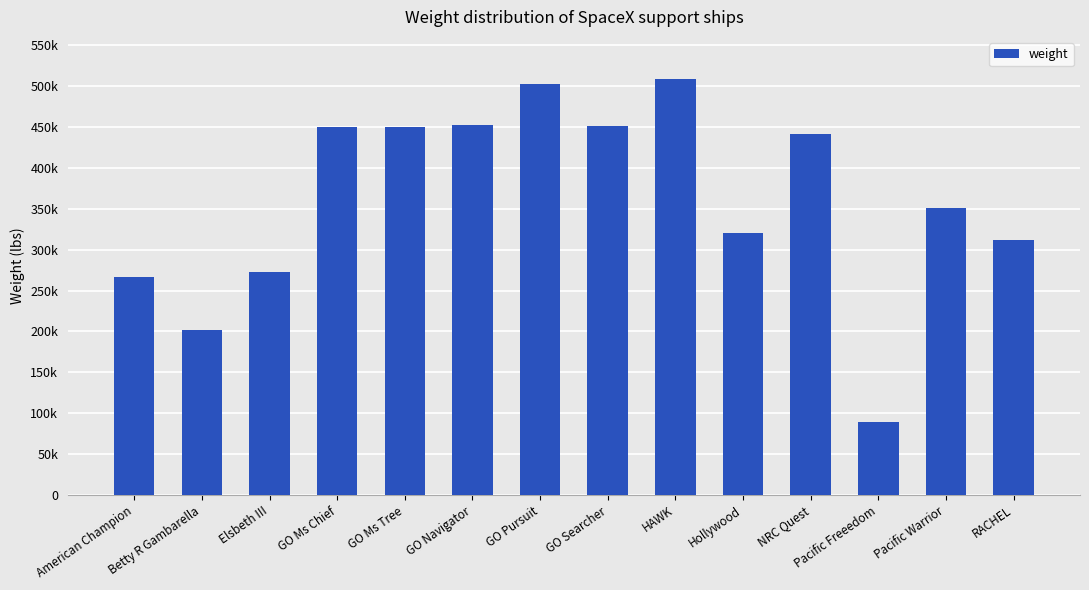

What is the sum of the values at NRC Quest and Pacific Warrior?

791972